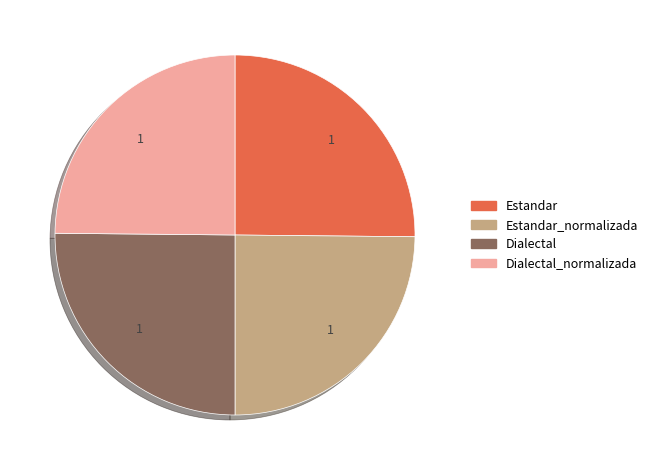

Does any single category account for the majority?

No